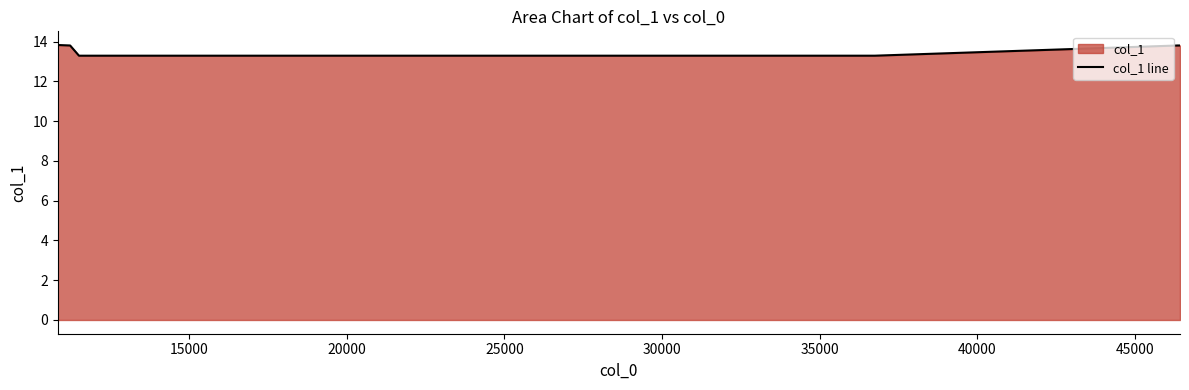

What is the minimum value shown in the chart?

13.3